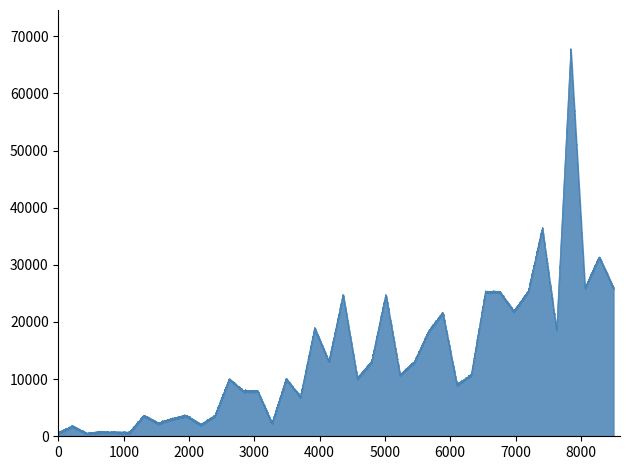

Where is the first local maximum?

1